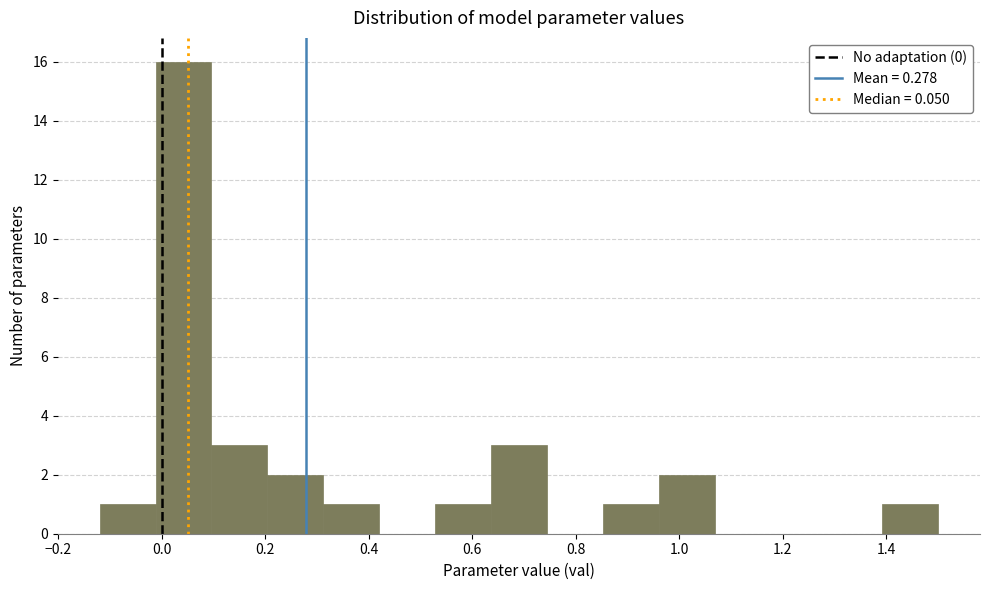

Over which range of the x-axis is the bar tallest?

-0.012 to 0.096